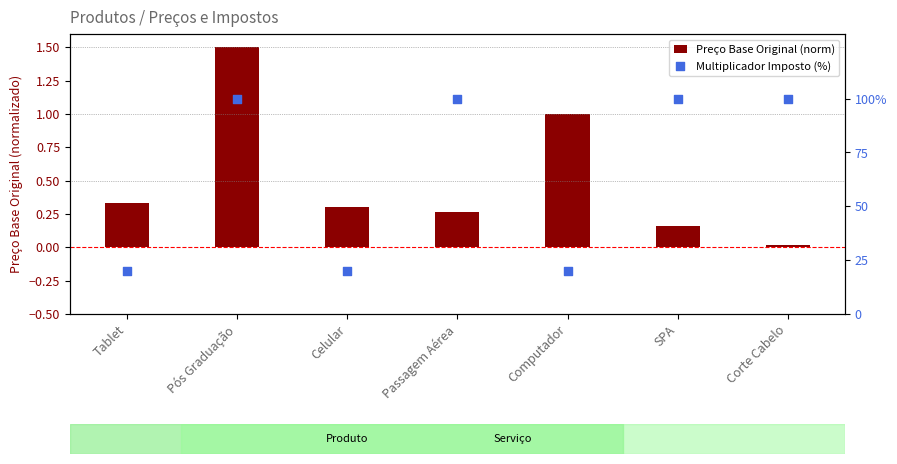

At which category is the sum across all series the highest?

Pós Graduação